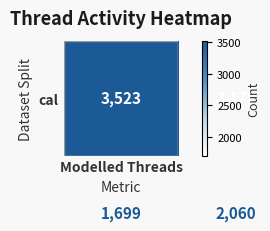

What is the maximum value shown in the chart?

3523